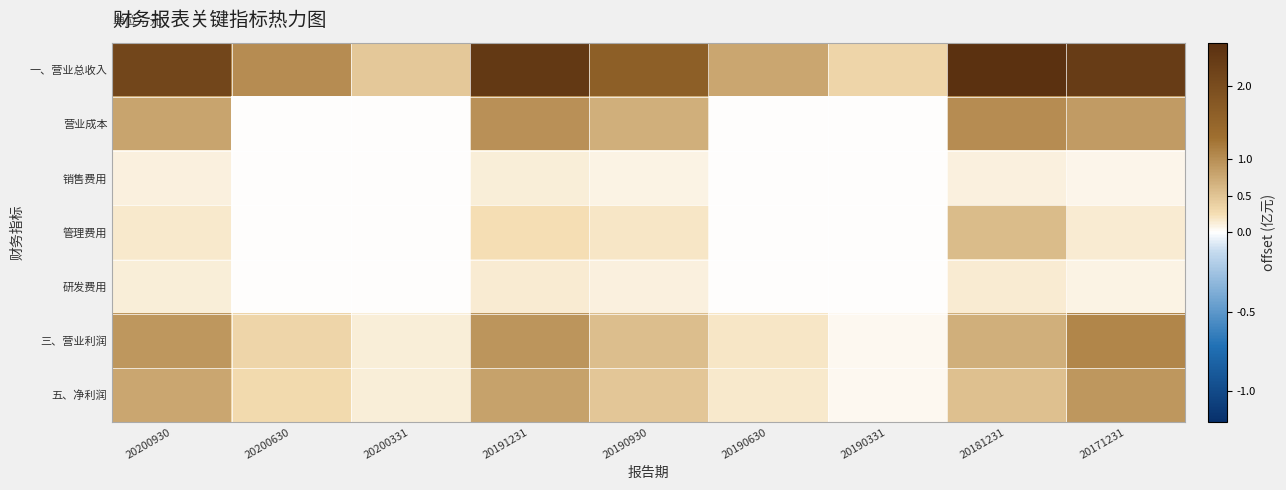

At how many categories does at least one series exceed 53940132?

7